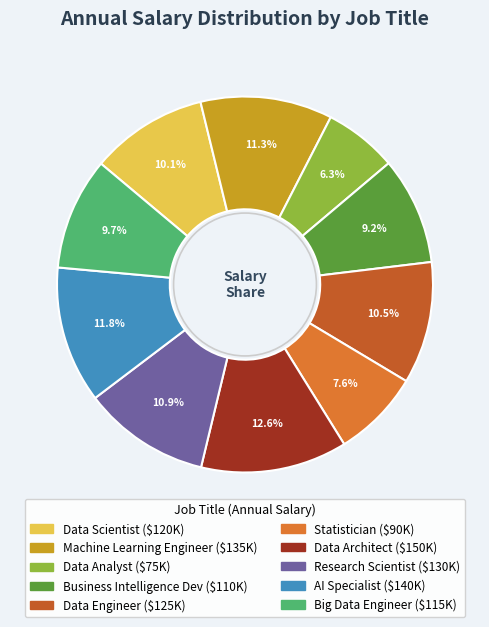

How much of the chart is everything except Business Intelligence Dev?

90.8%